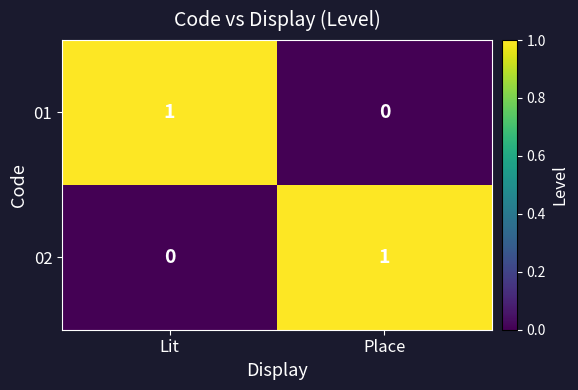

The value of 01 at Place is 0. True or false?

True